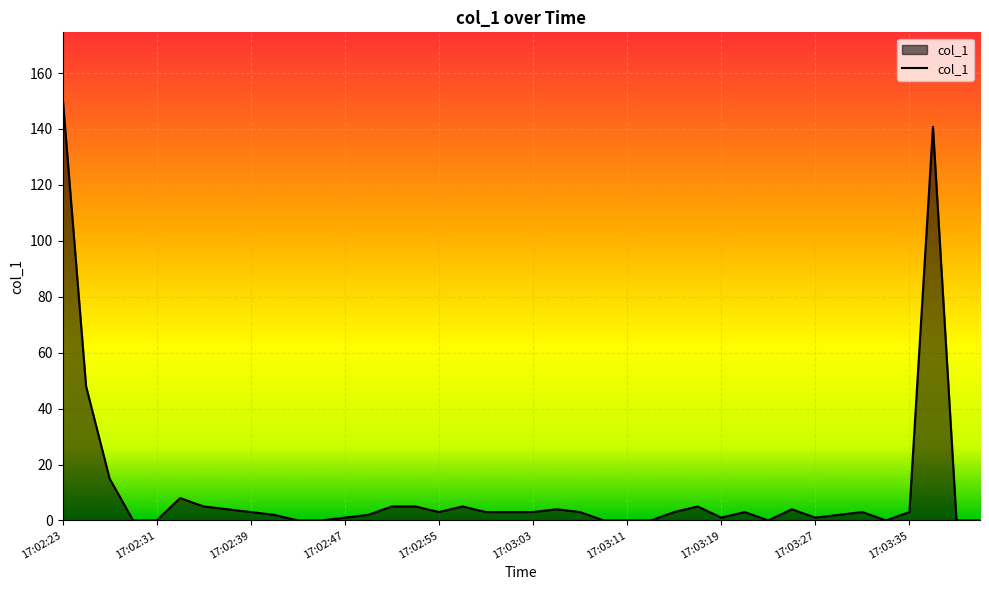

What is the greatest value displayed?

151.8